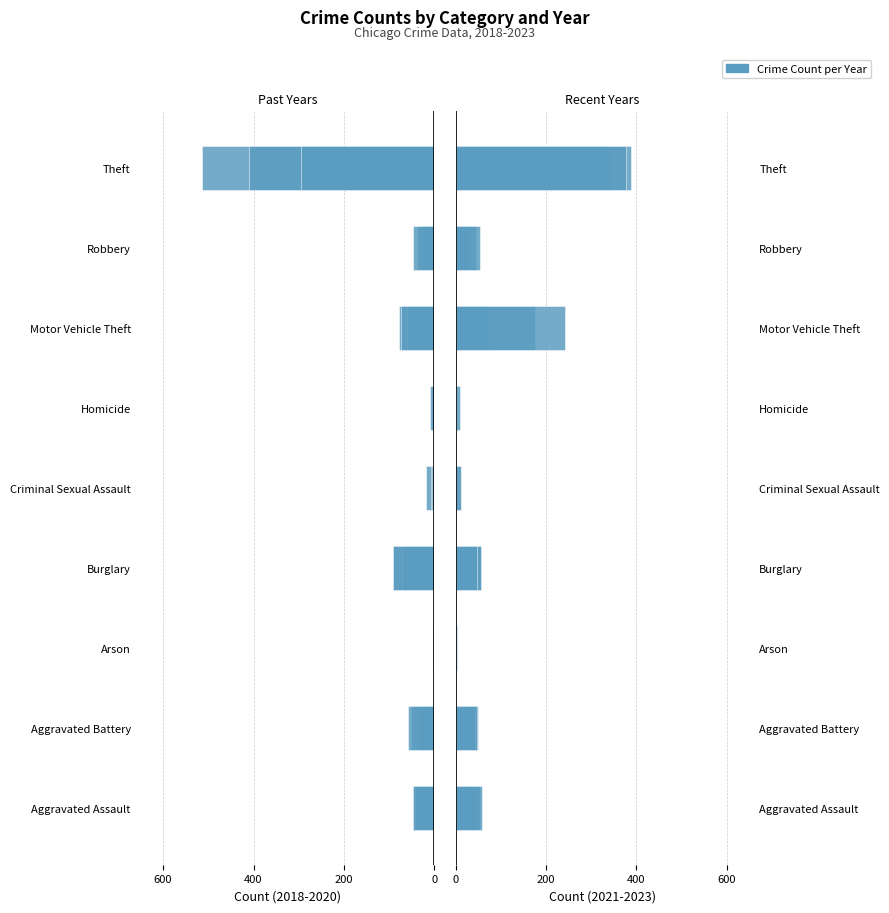

Which label corresponds to the smallest value in the chart?

Theft